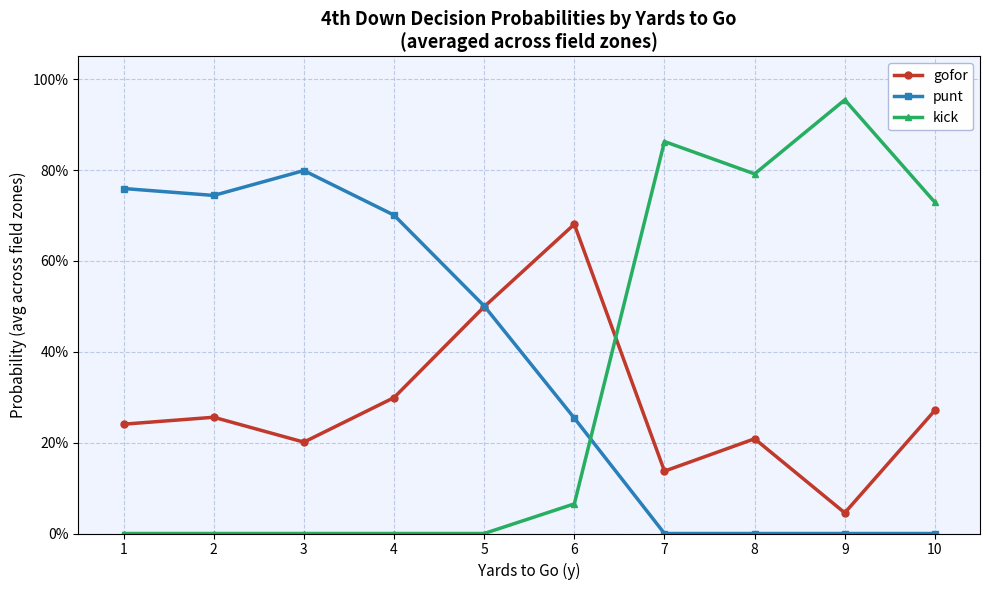

Is this an area chart (filled region under the line)?

No